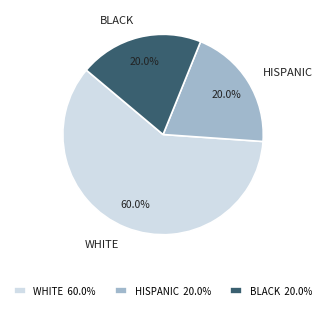

Is there a majority slice in this chart?

Yes